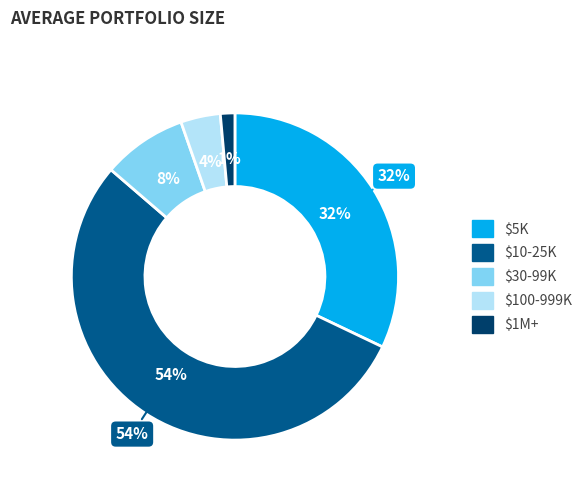

Does 4 account for over 50% of the chart?

No